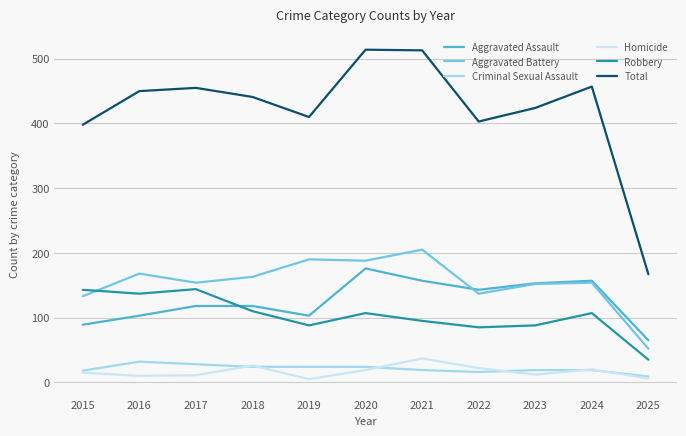

Which category has the highest value in the Aggravated Battery series?

2021